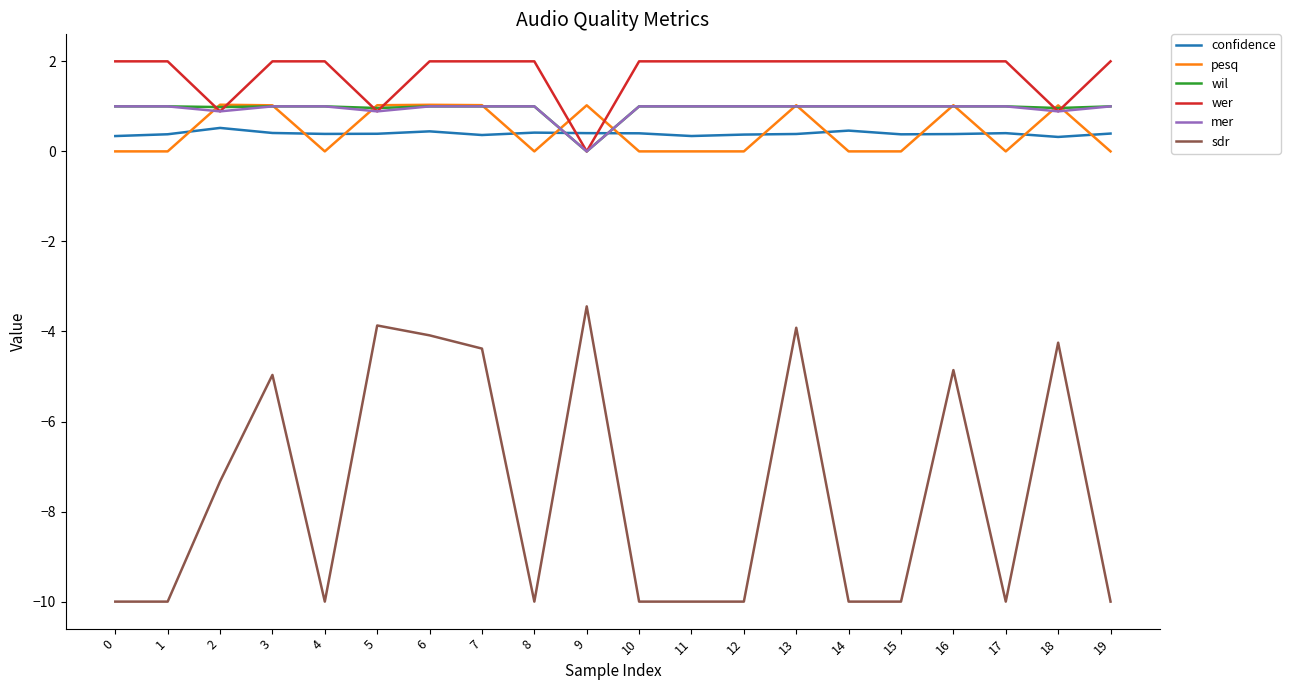

What are all the series names shown in the legend?

confidence, pesq, wil, wer, mer, sdr